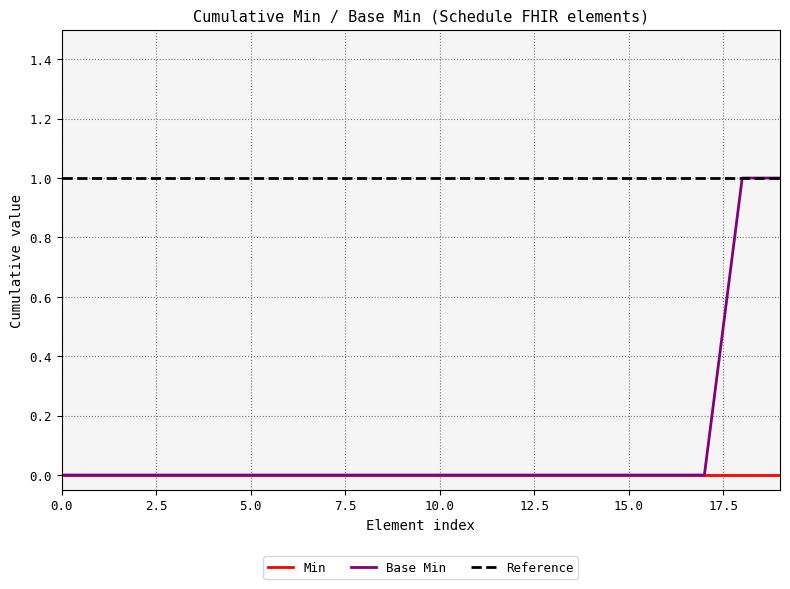

The Min series shows 0 at 0.0. True or false?

True